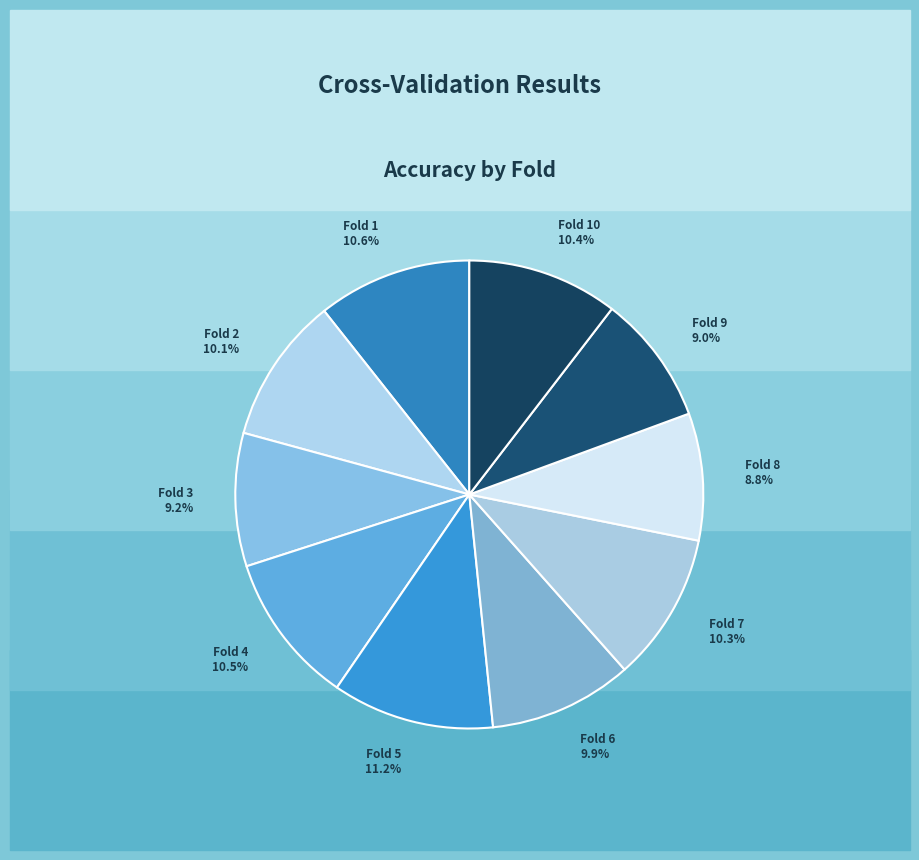

Is the sum of Fold 1 10.6% and Fold 6 9.9% greater than half?

No